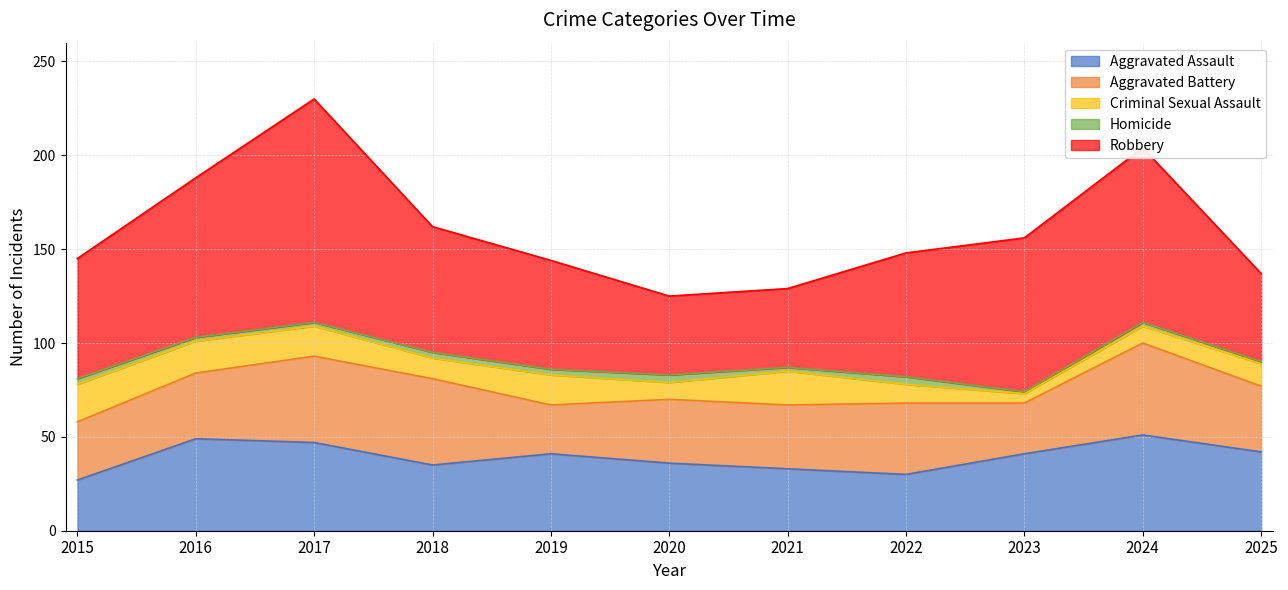

Between 2022 and 2025, which series saw the biggest shift?

Robbery